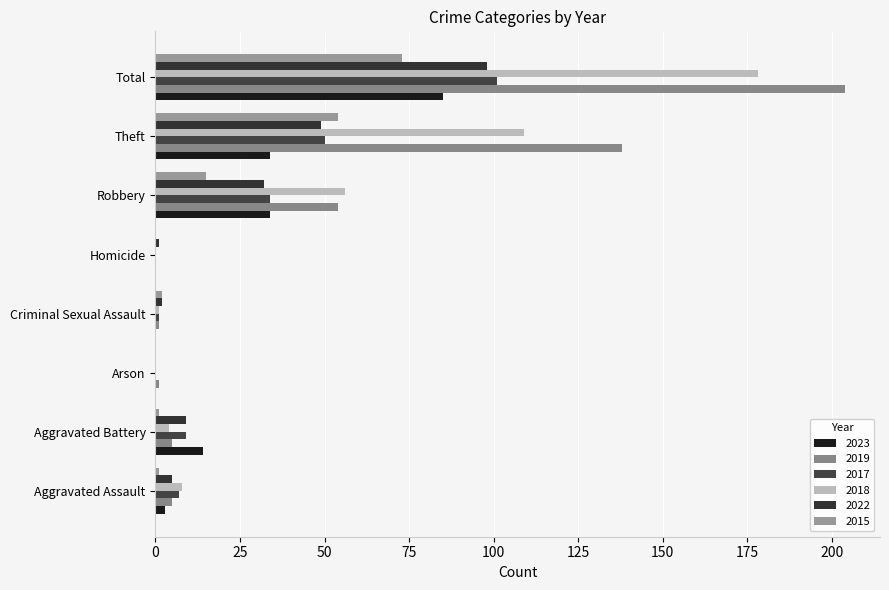

Reading left to right, list all the values displayed in this chart.

2023: 3	14	0	0	0	34	34	85
2019: 5	5	1	1	0	54	138	204
2017: 7	9	0	1	0	34	50	101
2018: 8	4	0	1	0	56	109	178
2022: 5	9	0	2	1	32	49	98
2015: 1	1	0	2	0	15	54	73